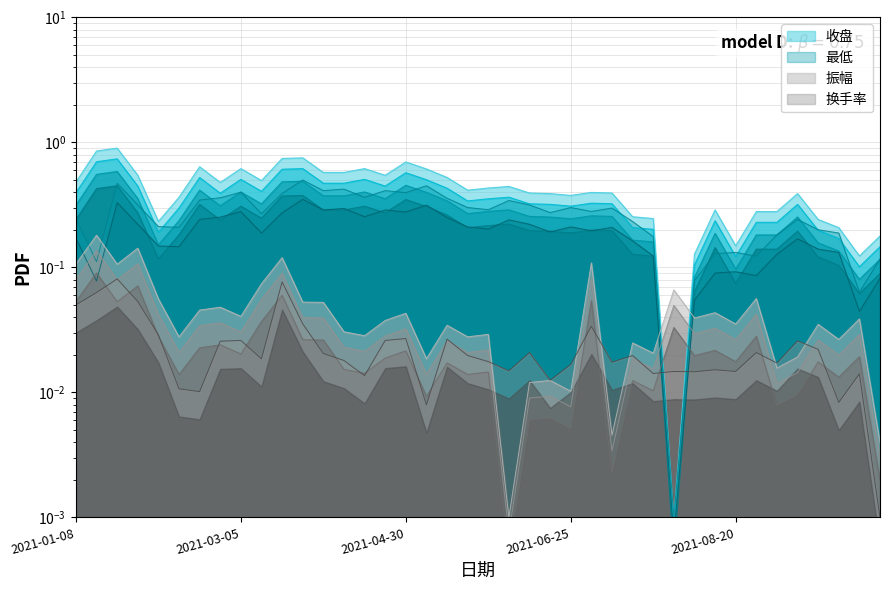

Rank the series by their maximum value, from highest to lowest.

收盘, 最低, 振幅, 换手率